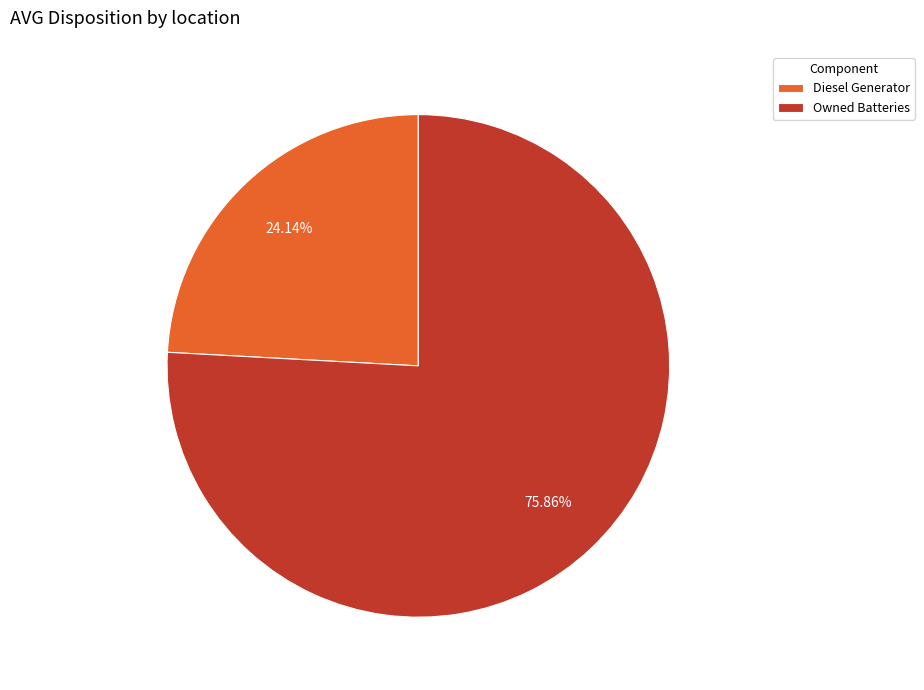

To the nearest percent, what is the difference between the largest and smallest slice percentages?

52%